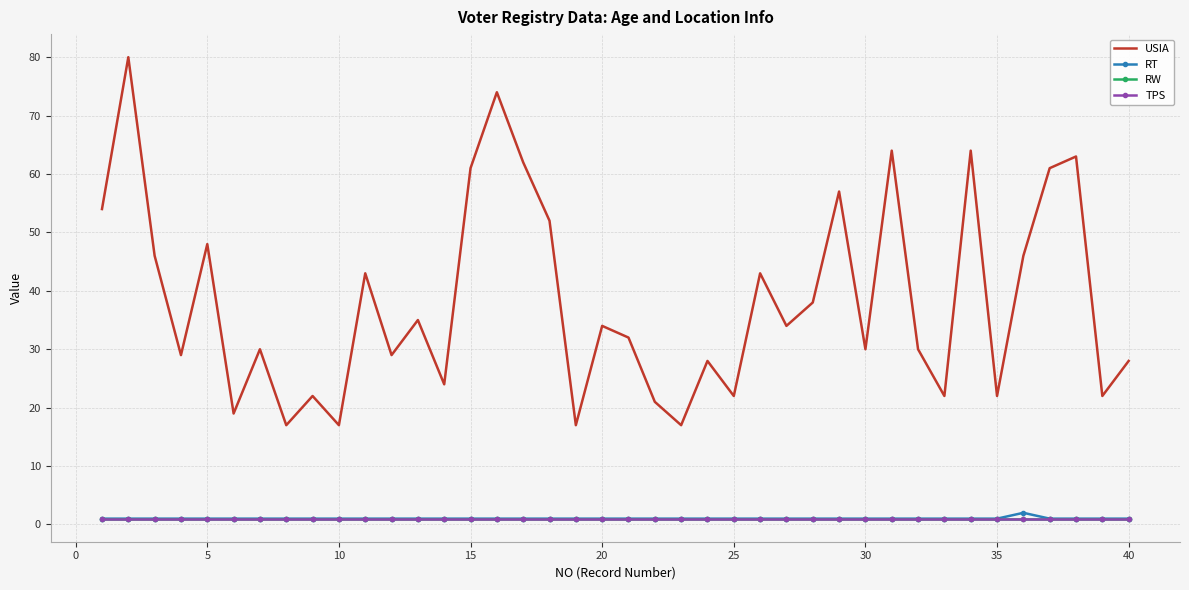

How many values in the RT series exceed 1?

1